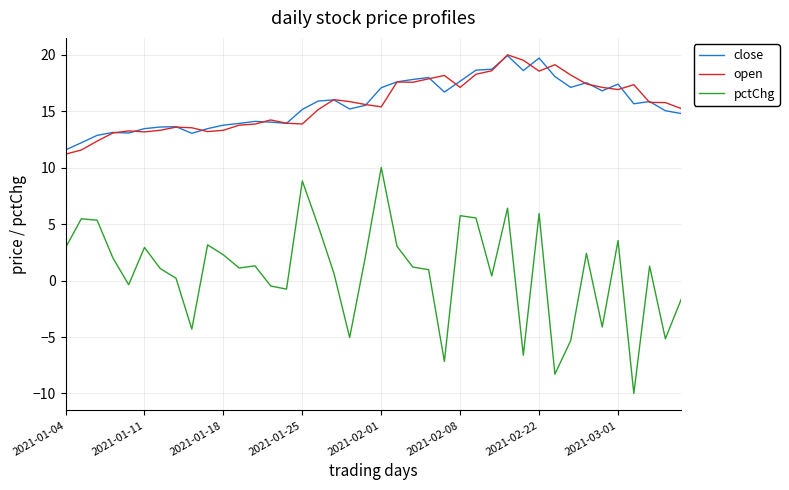

Which series has the largest range (max minus min)?

pctChg